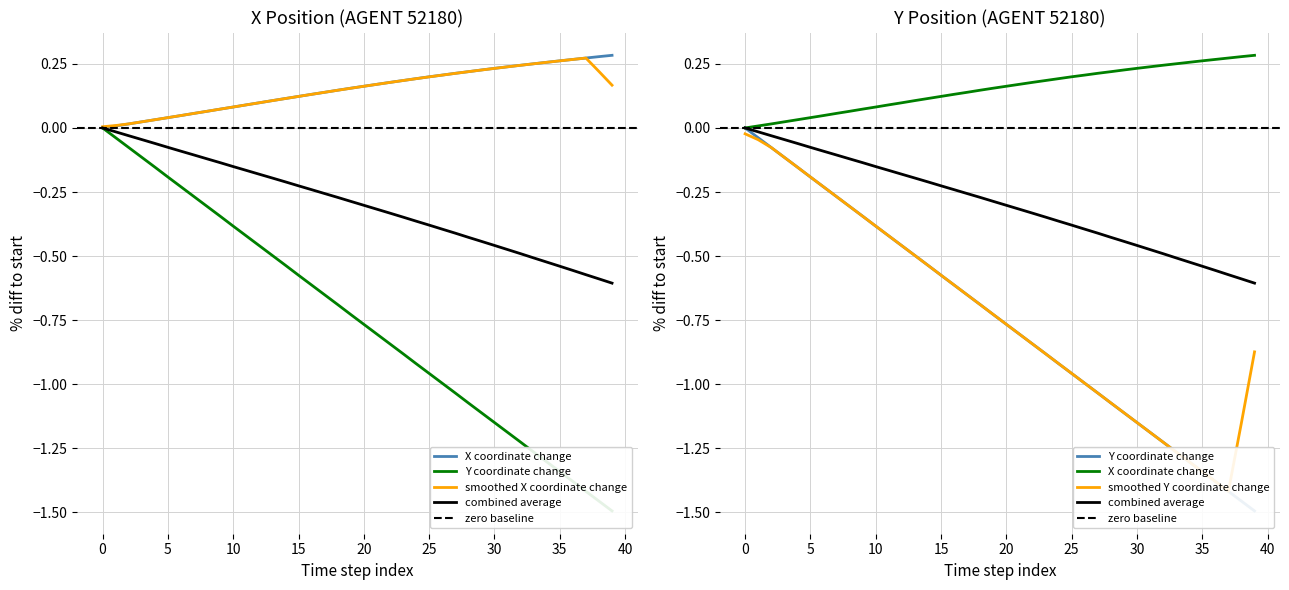

True or false: Y and X intersect in this chart.

False